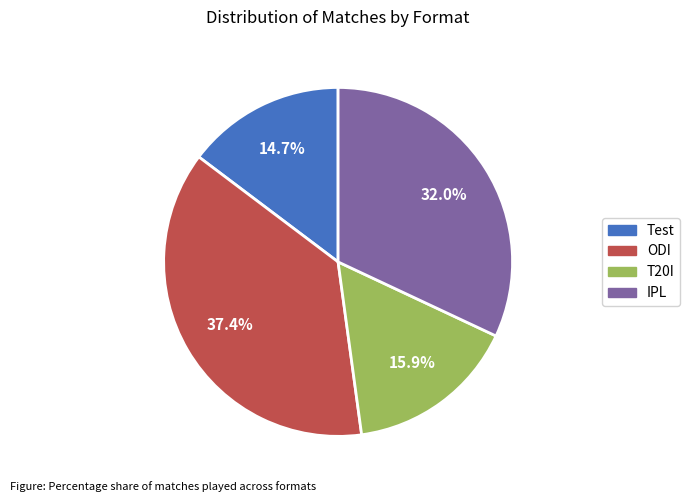

Between ODI and T20I, which is larger?

ODI